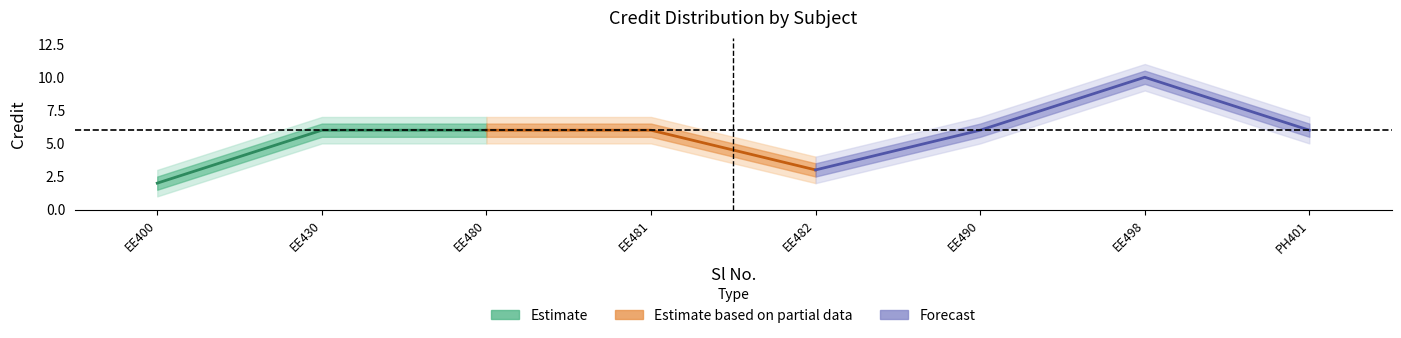

What is the value of the 2nd point from the left?

6